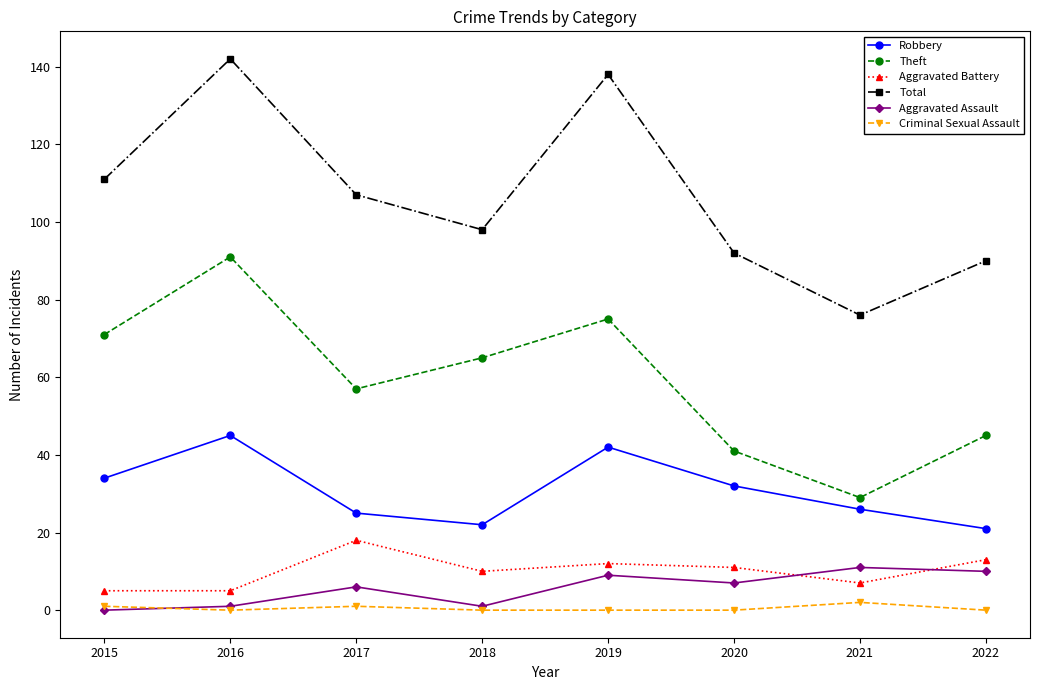

At which label does Total first exceed 107?

2015